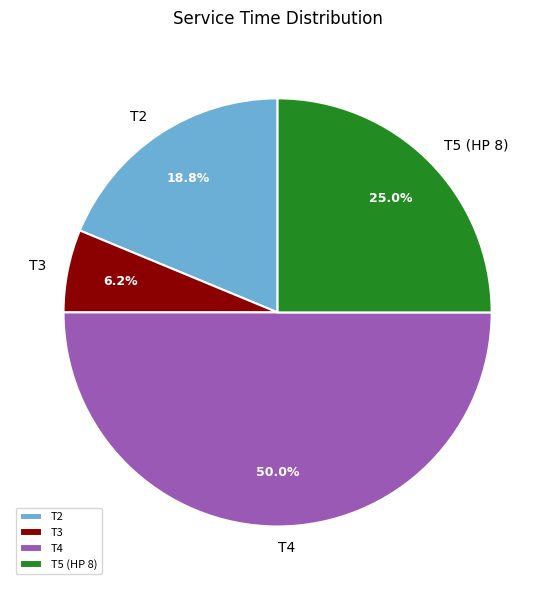

What percentage do T5 (HP 8) and T4 together represent?

75.0%